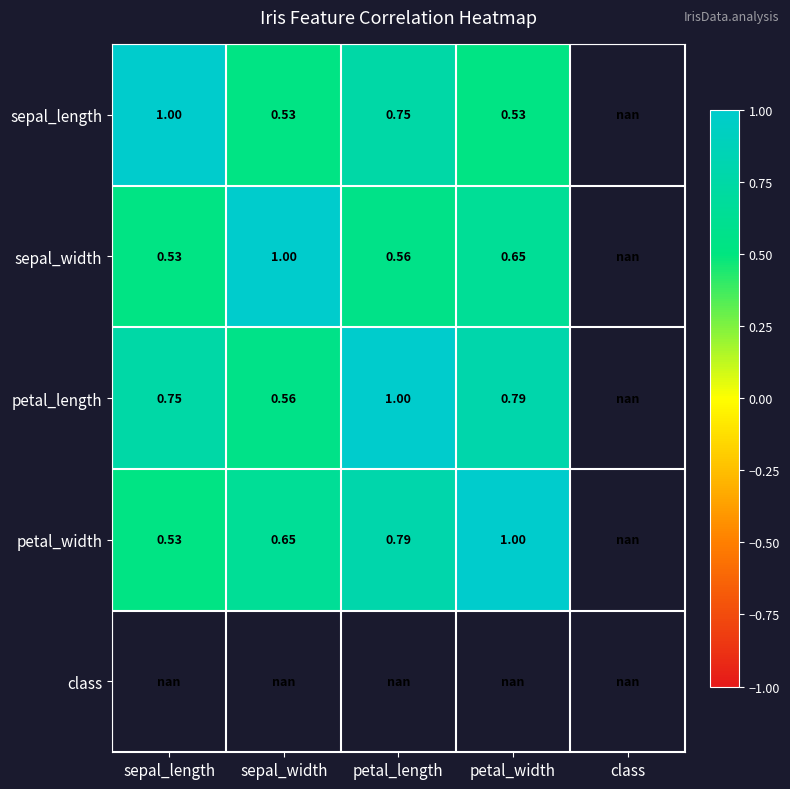

Is the value of sepal_length at petal_width greater than the value of sepal_width at petal_width?

No